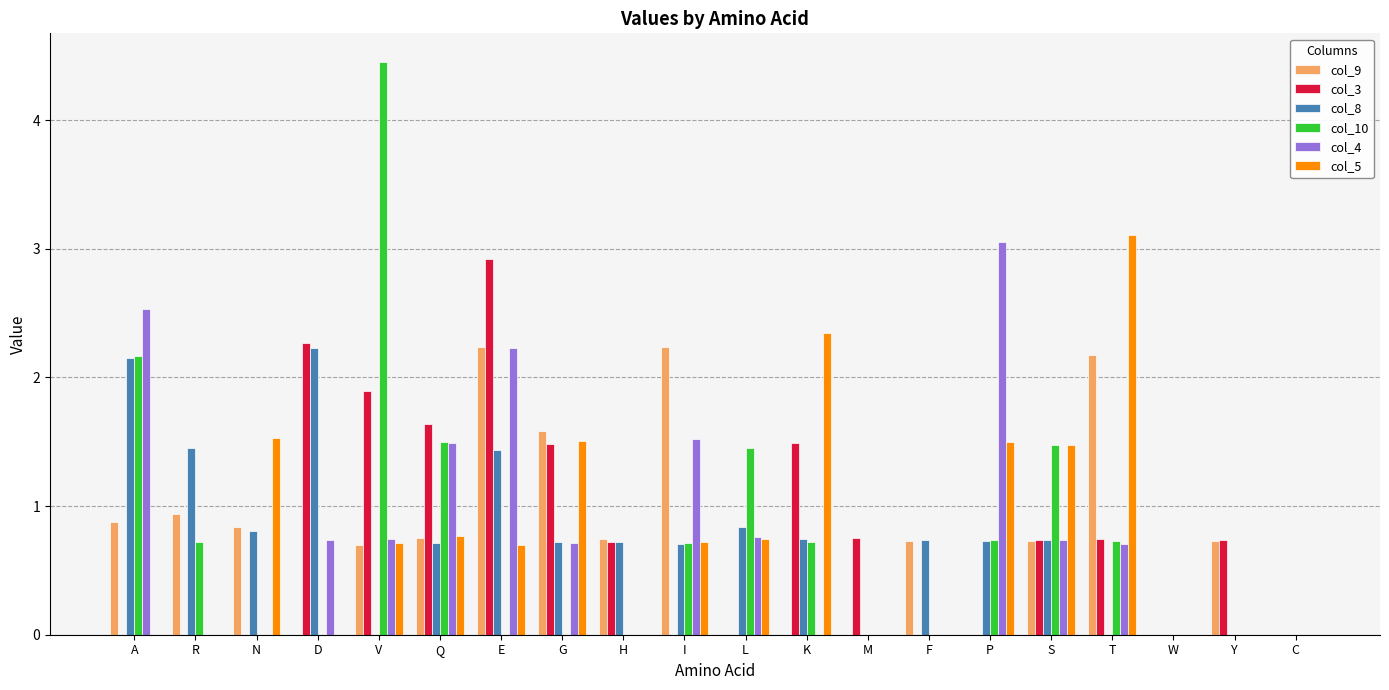

Between M and Y, which series saw the biggest shift?

col_9